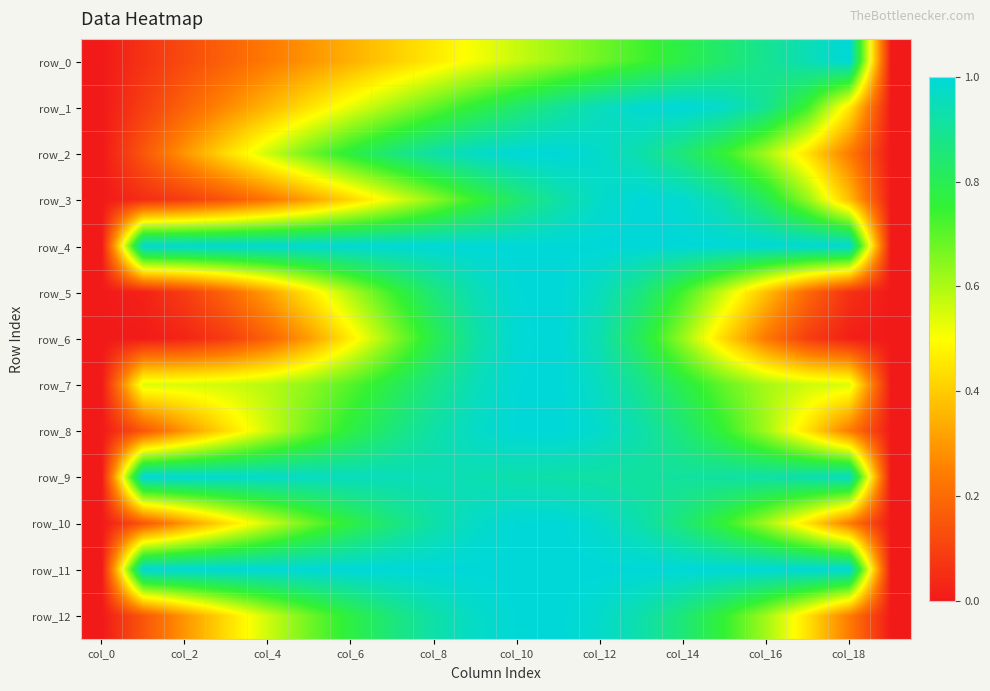

Which series has the largest total across all categories?

row_11